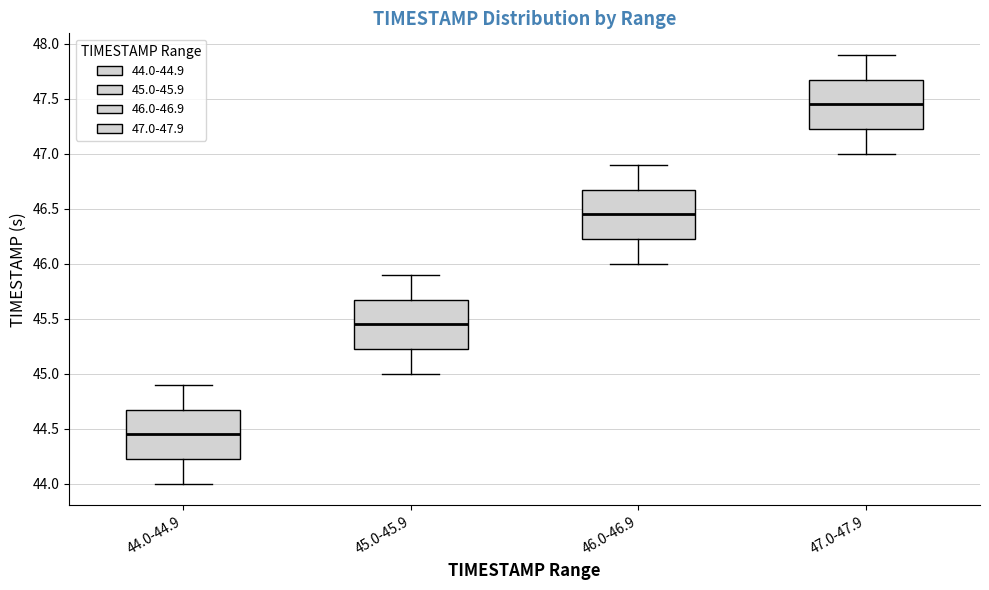

Where does the upper whisker of the box for 45.0-45.9 end on the y-axis? The values are not printed on the chart, so give them approximately, as read against the axis.

45.90